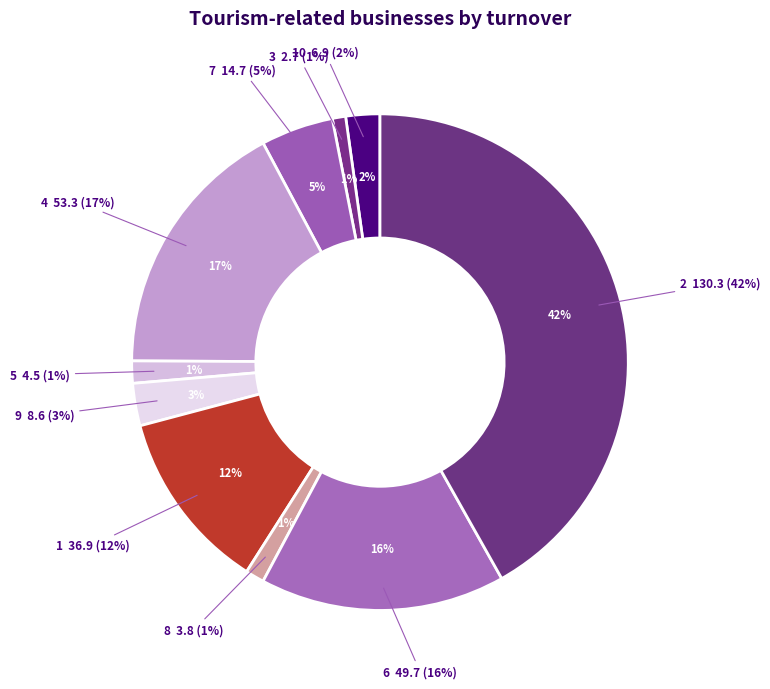

Count the number of slices in the pie.

10